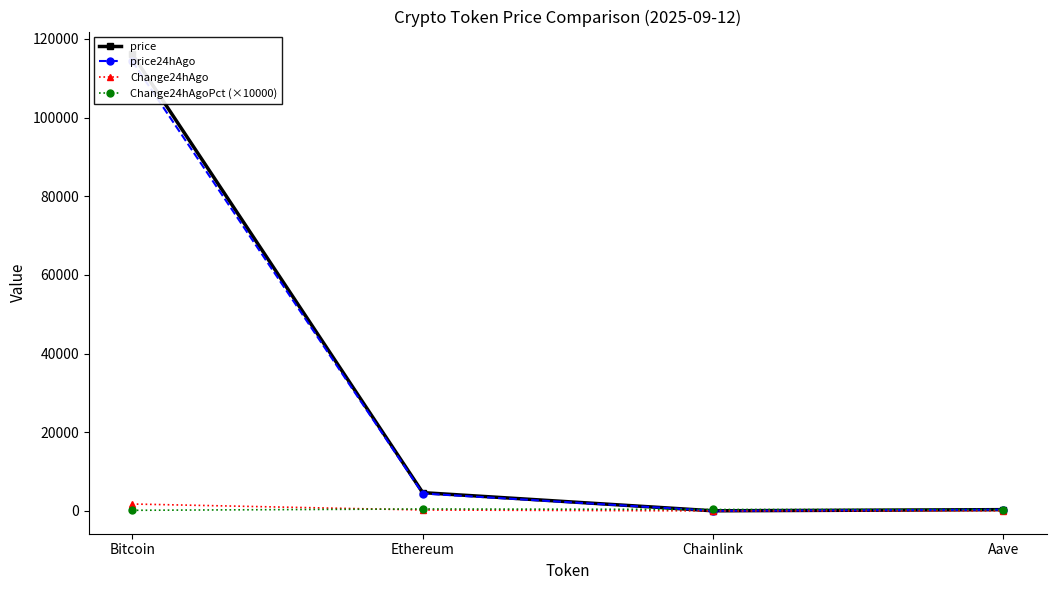

What is the difference between the highest and lowest values at Aave?

334.7